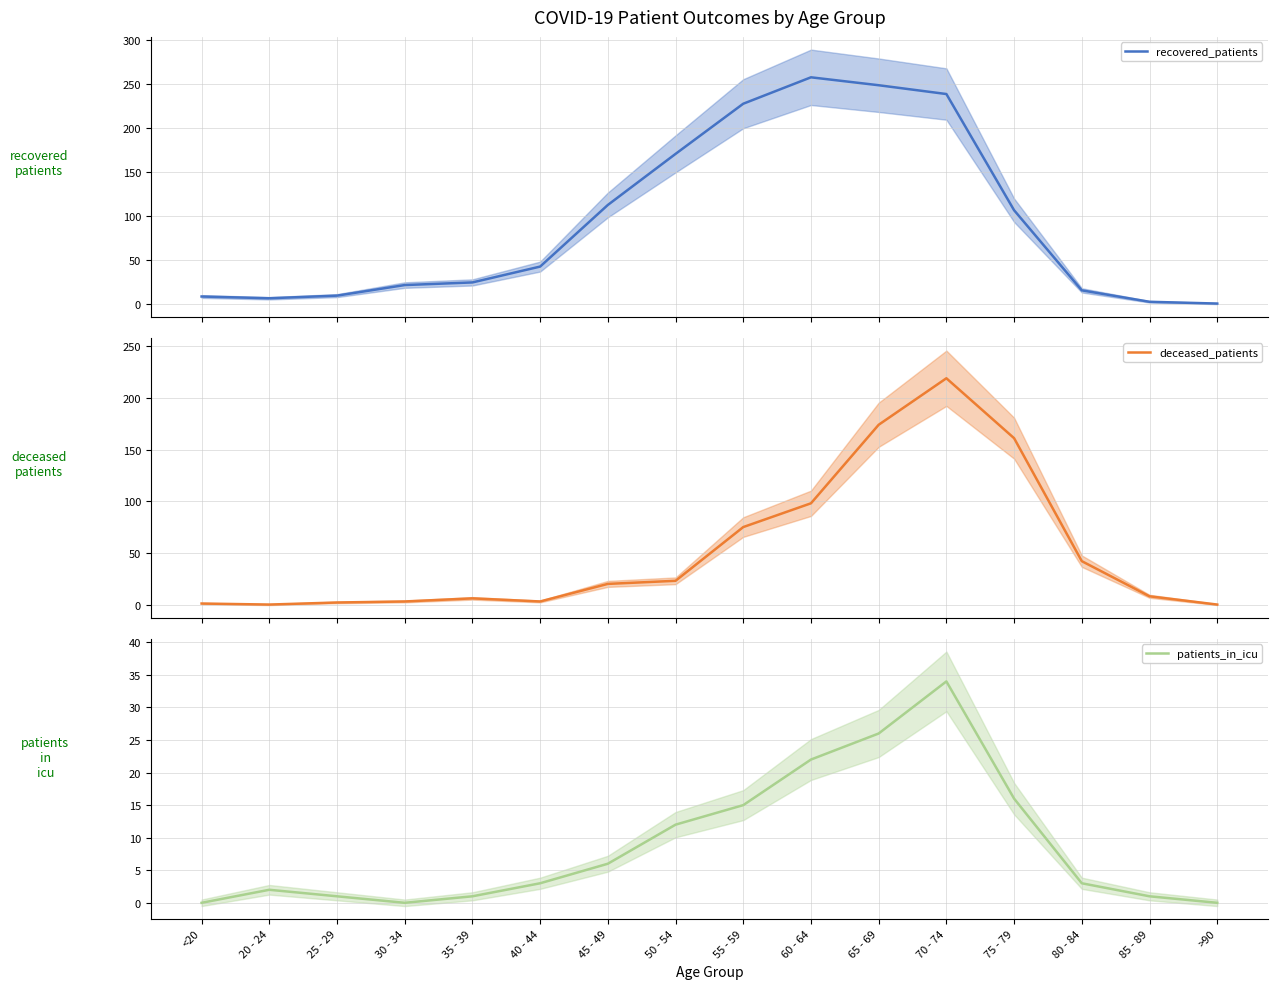

True or false: recovered_patients and patients_in_icu intersect in this chart.

False